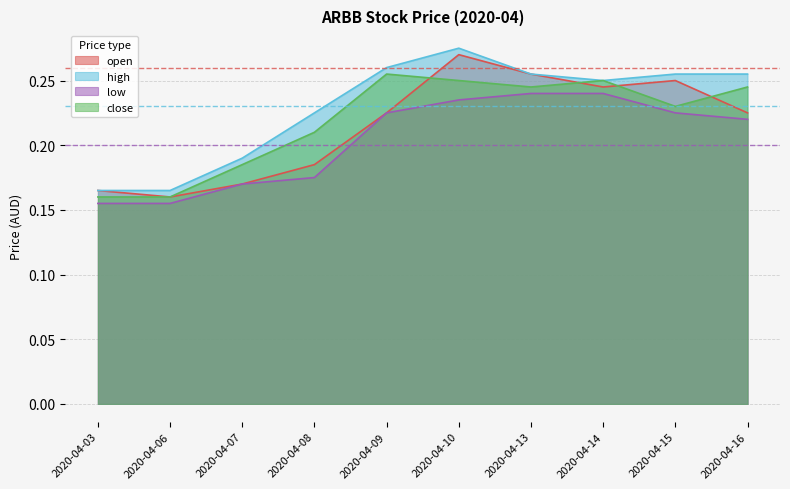

True or false: open has more than 1 points higher than both neighbors.

True